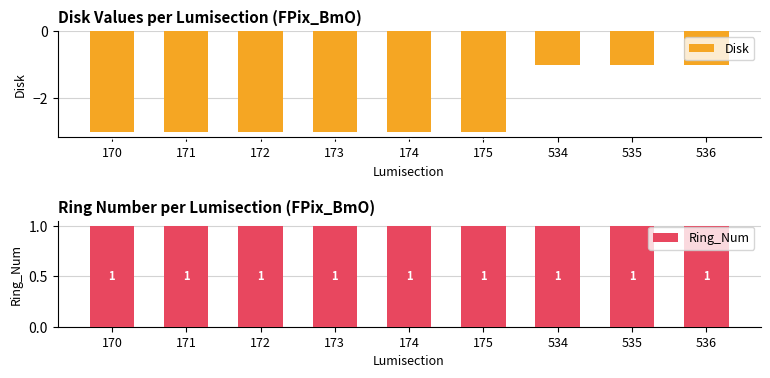

Reading left to right, extract all data points from this chart.

Disk: 170=-3	171=-3	172=-3	173=-3	174=-3	175=-3	534=-1	535=-1	536=-1
Ring_Num: 170=1	171=1	172=1	173=1	174=1	175=1	534=1	535=1	536=1